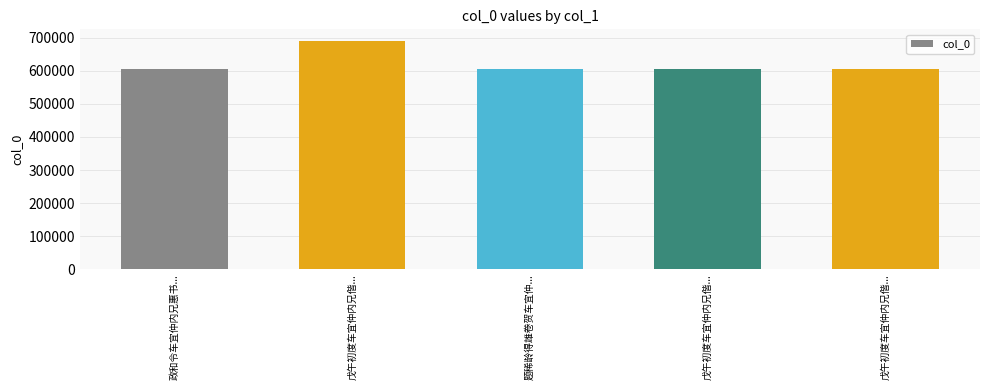

At which label does the data first exceed 604875?

戊午初度车宜仲内兄偕...